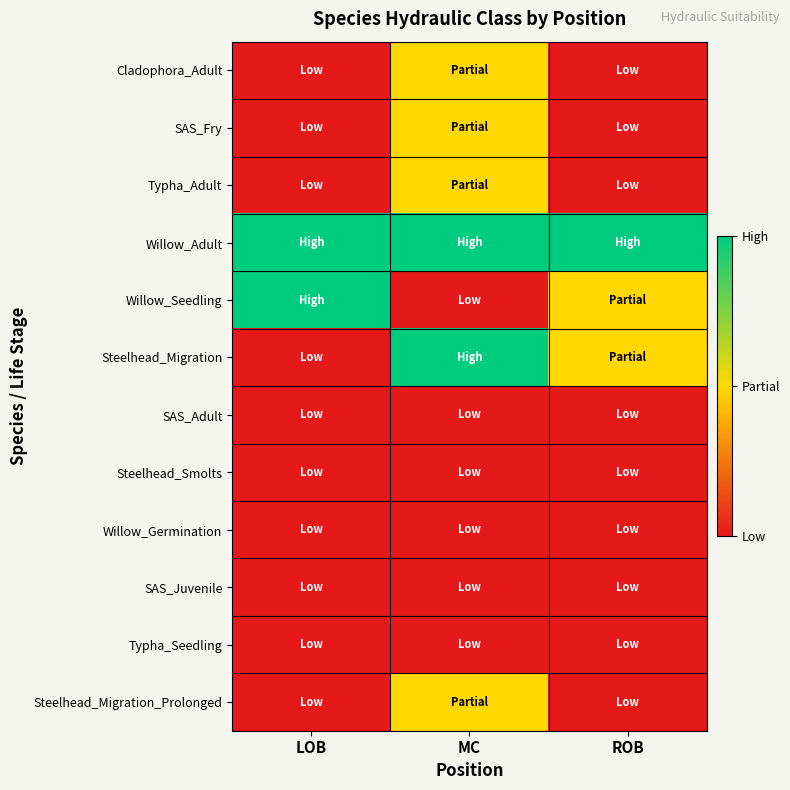

Reading left to right, what are all the values shown in this chart?

Cladophora_Adult: LOB=1	MC=2	ROB=1
SAS_Fry: LOB=1	MC=2	ROB=1
Typha_Adult: LOB=1	MC=2	ROB=1
Willow_Adult: LOB=3	MC=3	ROB=3
Willow_Seedling: LOB=3	MC=1	ROB=2
Steelhead_Migration: LOB=1	MC=3	ROB=2
SAS_Adult: LOB=1	MC=1	ROB=1
Steelhead_Smolts: LOB=1	MC=1	ROB=1
Willow_Germination: LOB=1	MC=1	ROB=1
SAS_Juvenile: LOB=1	MC=1	ROB=1
Typha_Seedling: LOB=1	MC=1	ROB=1
Steelhead_Migration_Prolonged: LOB=1	MC=2	ROB=1